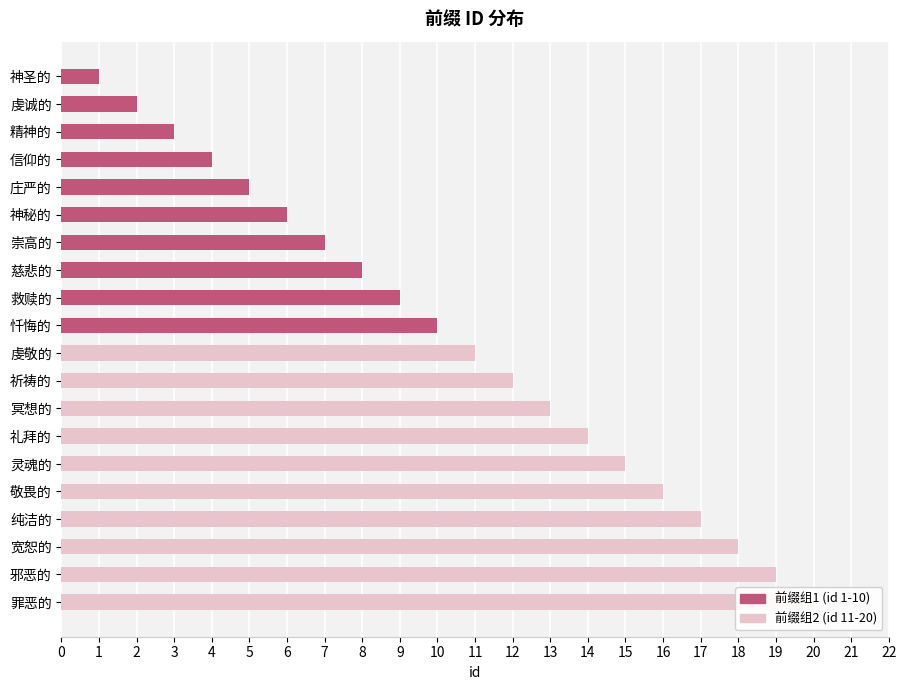

The value of 前缀组2 (11-20) at 祈祷的 is 12. True or false?

True